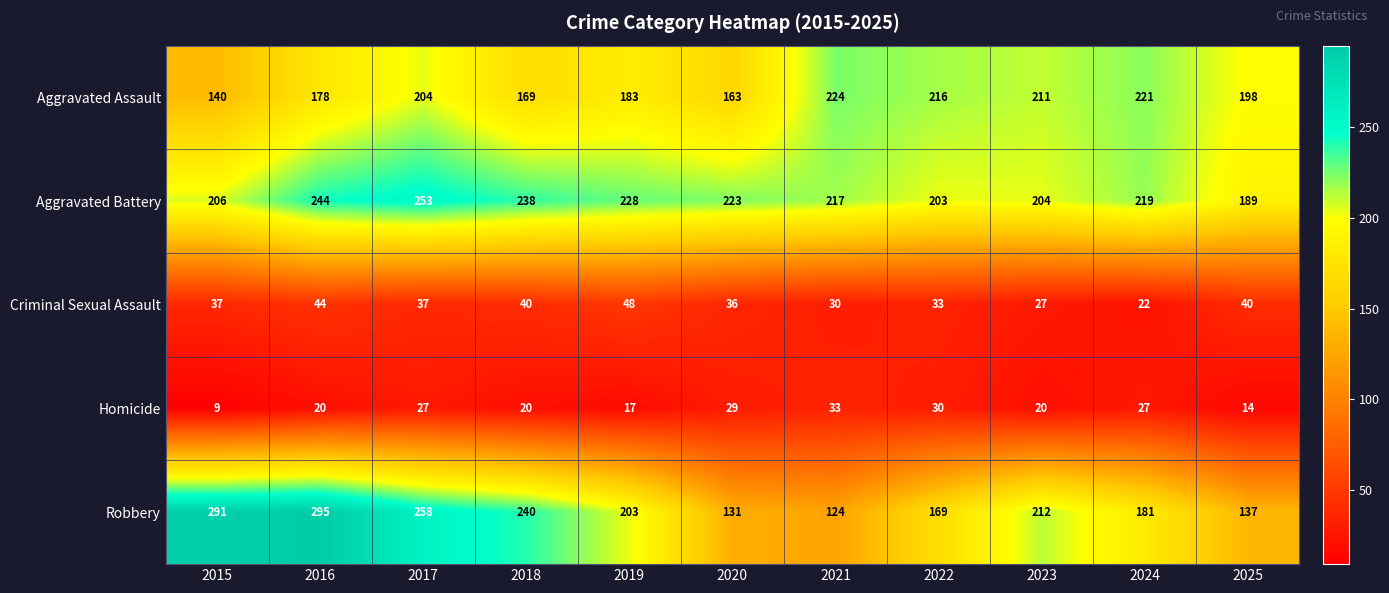

How many data points does each series have?

11